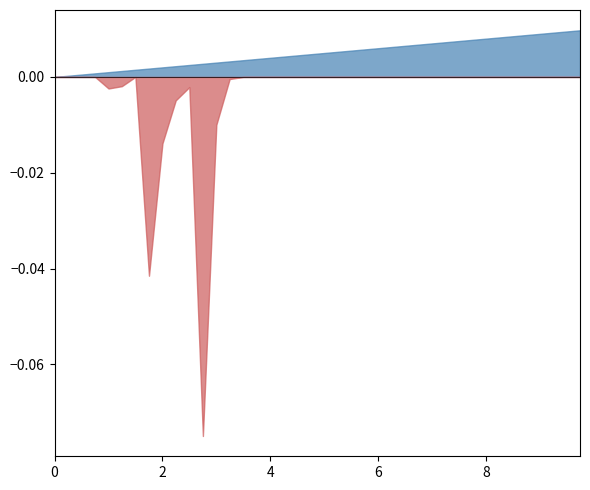

Does the chart have visible grid lines?

No